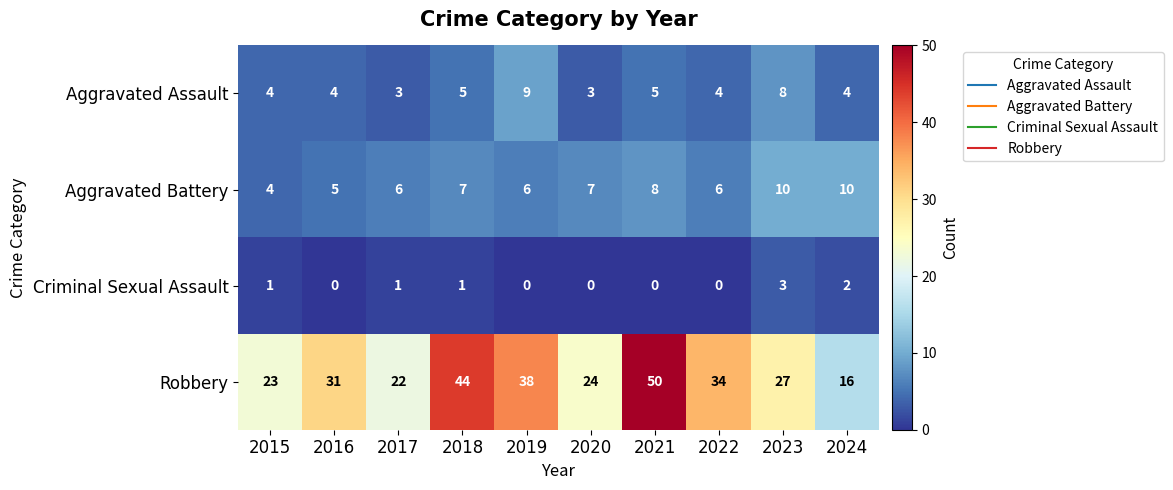

Count the Criminal Sexual Assault values in the range 0 to 1.

8